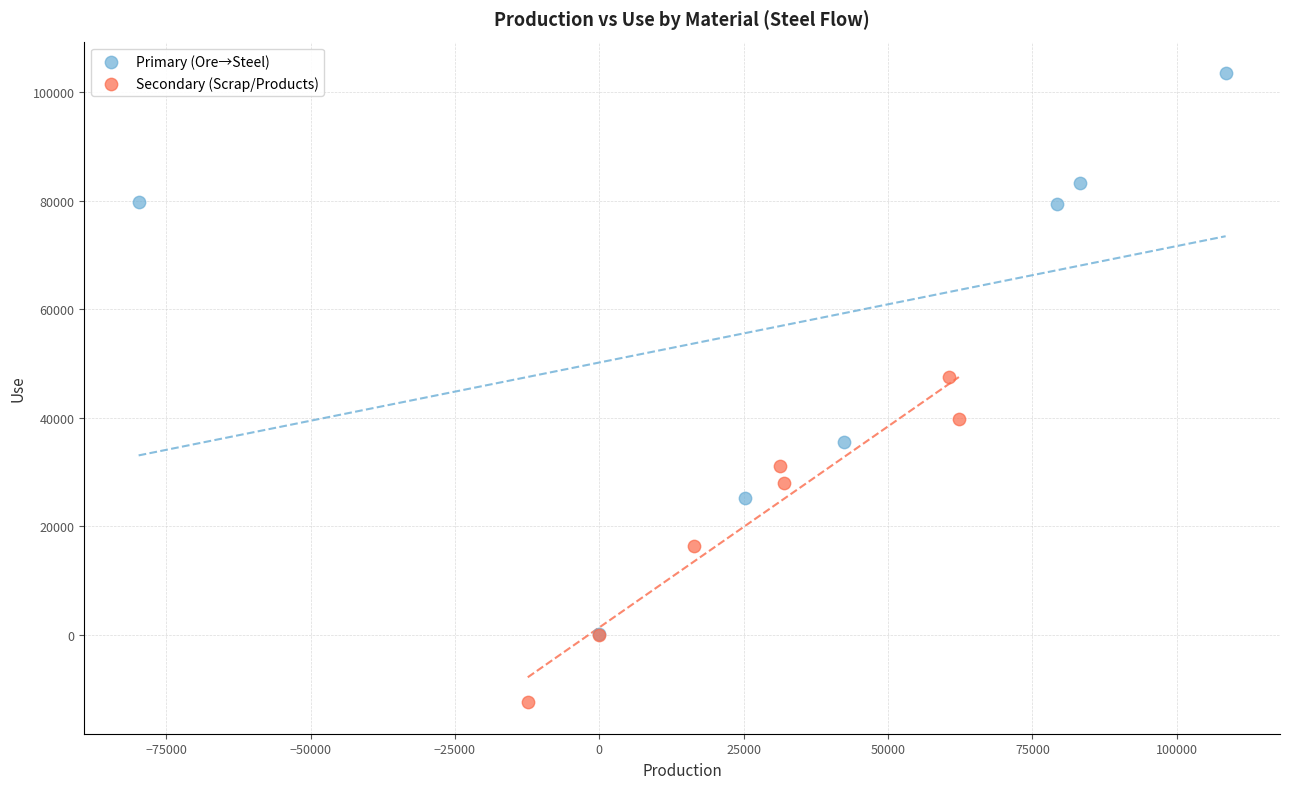

Which series has the widest spread of Y values?

Primary (Ore→Steel)